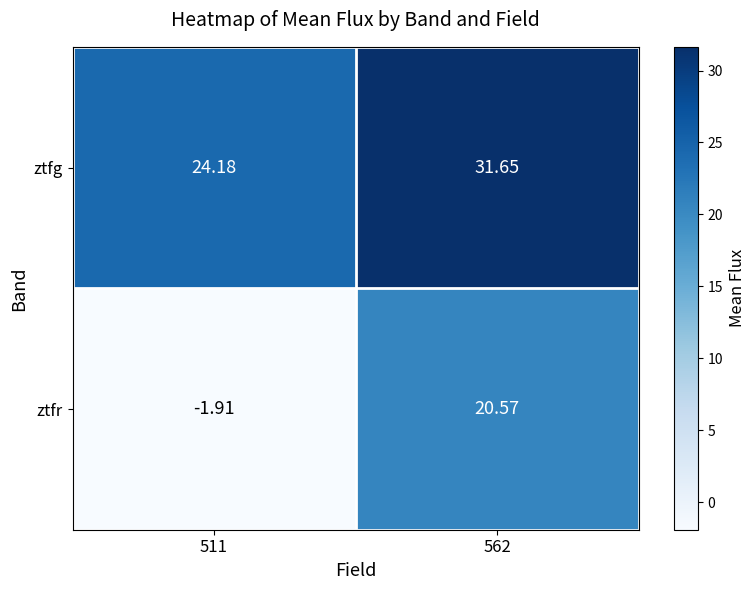

Rank the series by their maximum value, from lowest to highest.

ztfr, ztfg